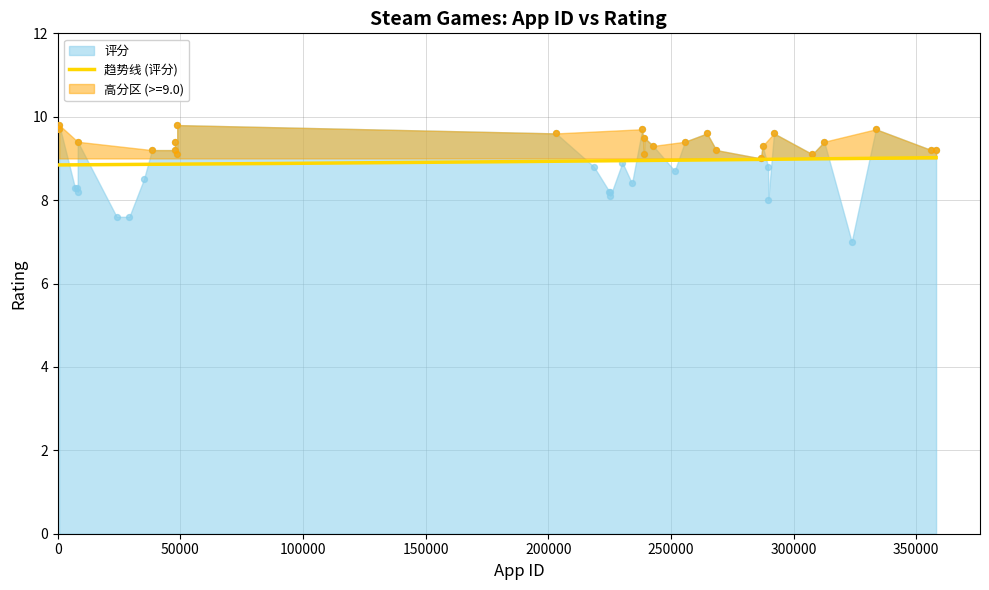

Between 242760 and 264710, which is larger?

264710